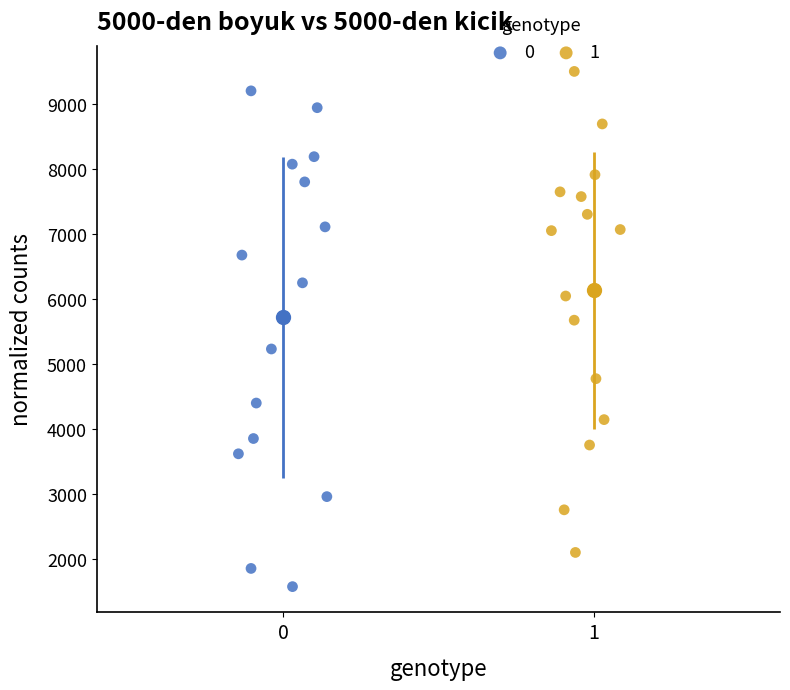

What are all the series names shown in the legend?

0, 1